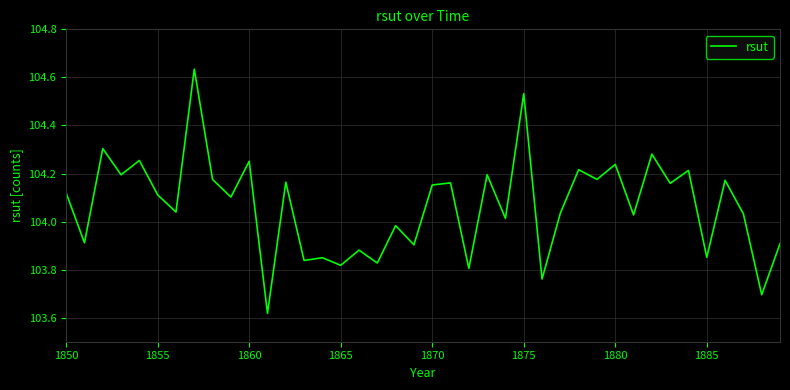

What is the difference between the maximum and minimum values?

1.0